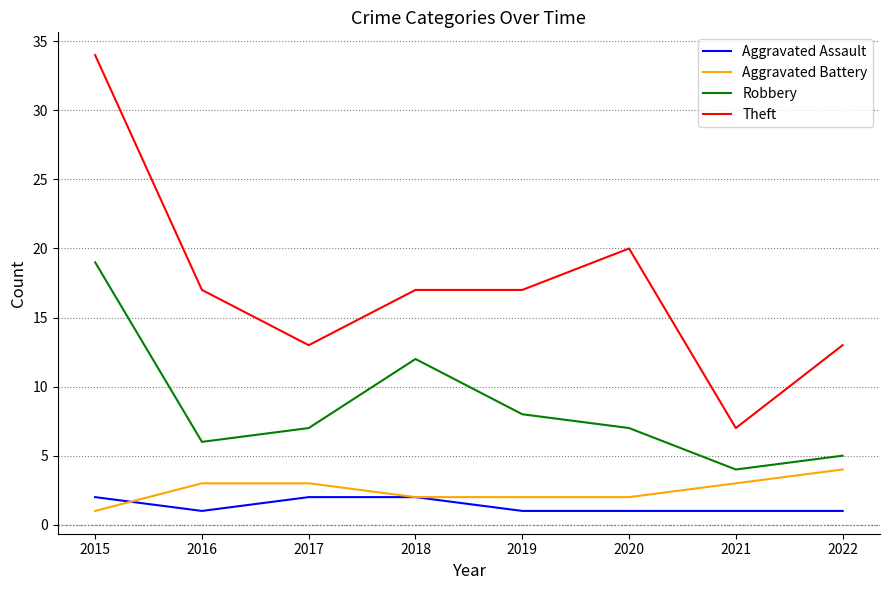

How many Theft values are between 13 and 20?

6